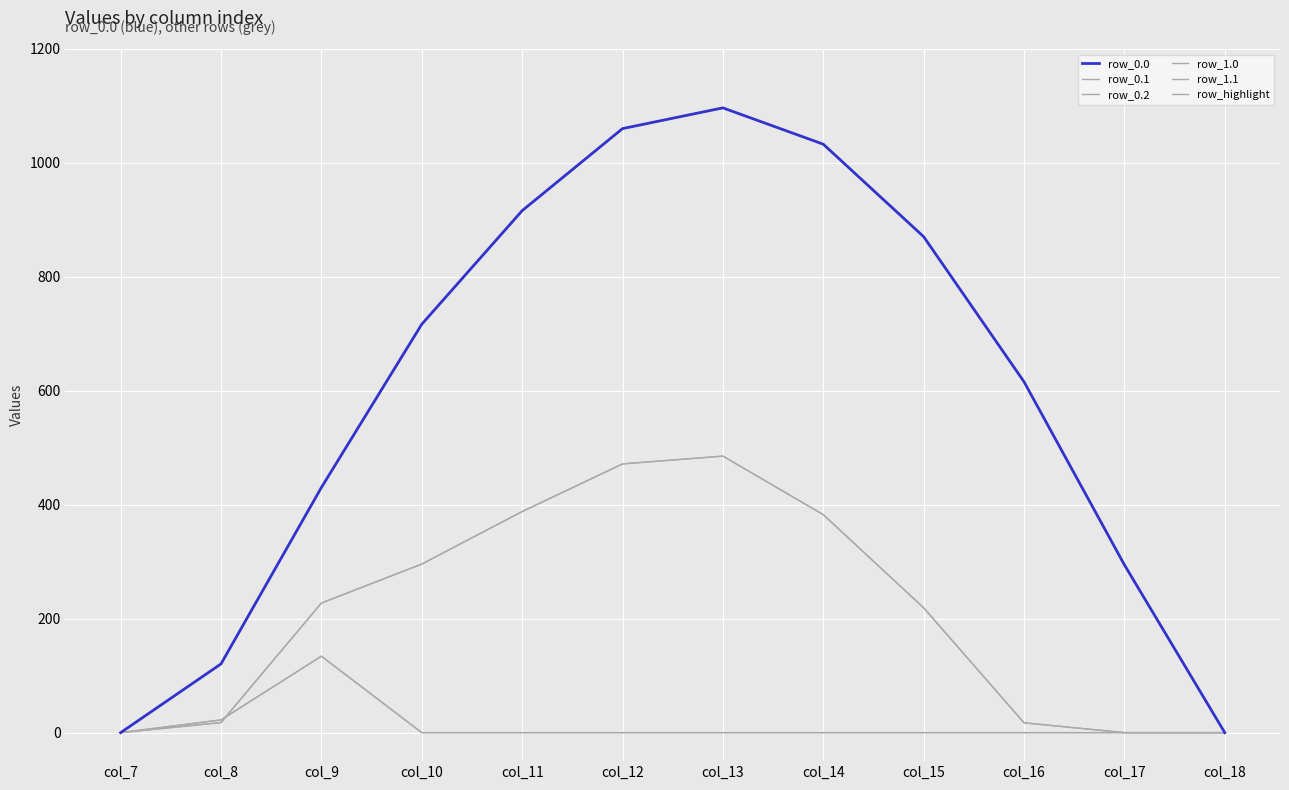

Is the value of row_1.1 at col_18 greater than the value of row_1.0 at col_15?

No